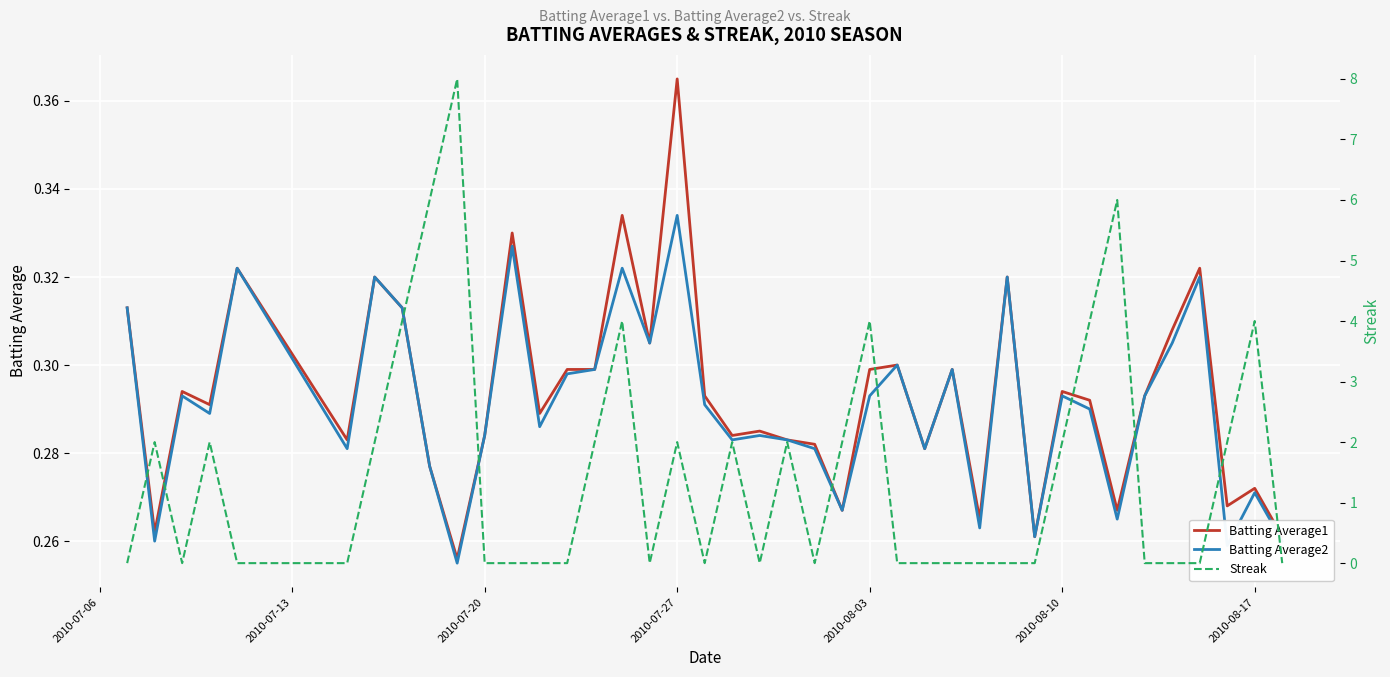

Which category has the highest value in the Batting Average1 series?

2010-07-27